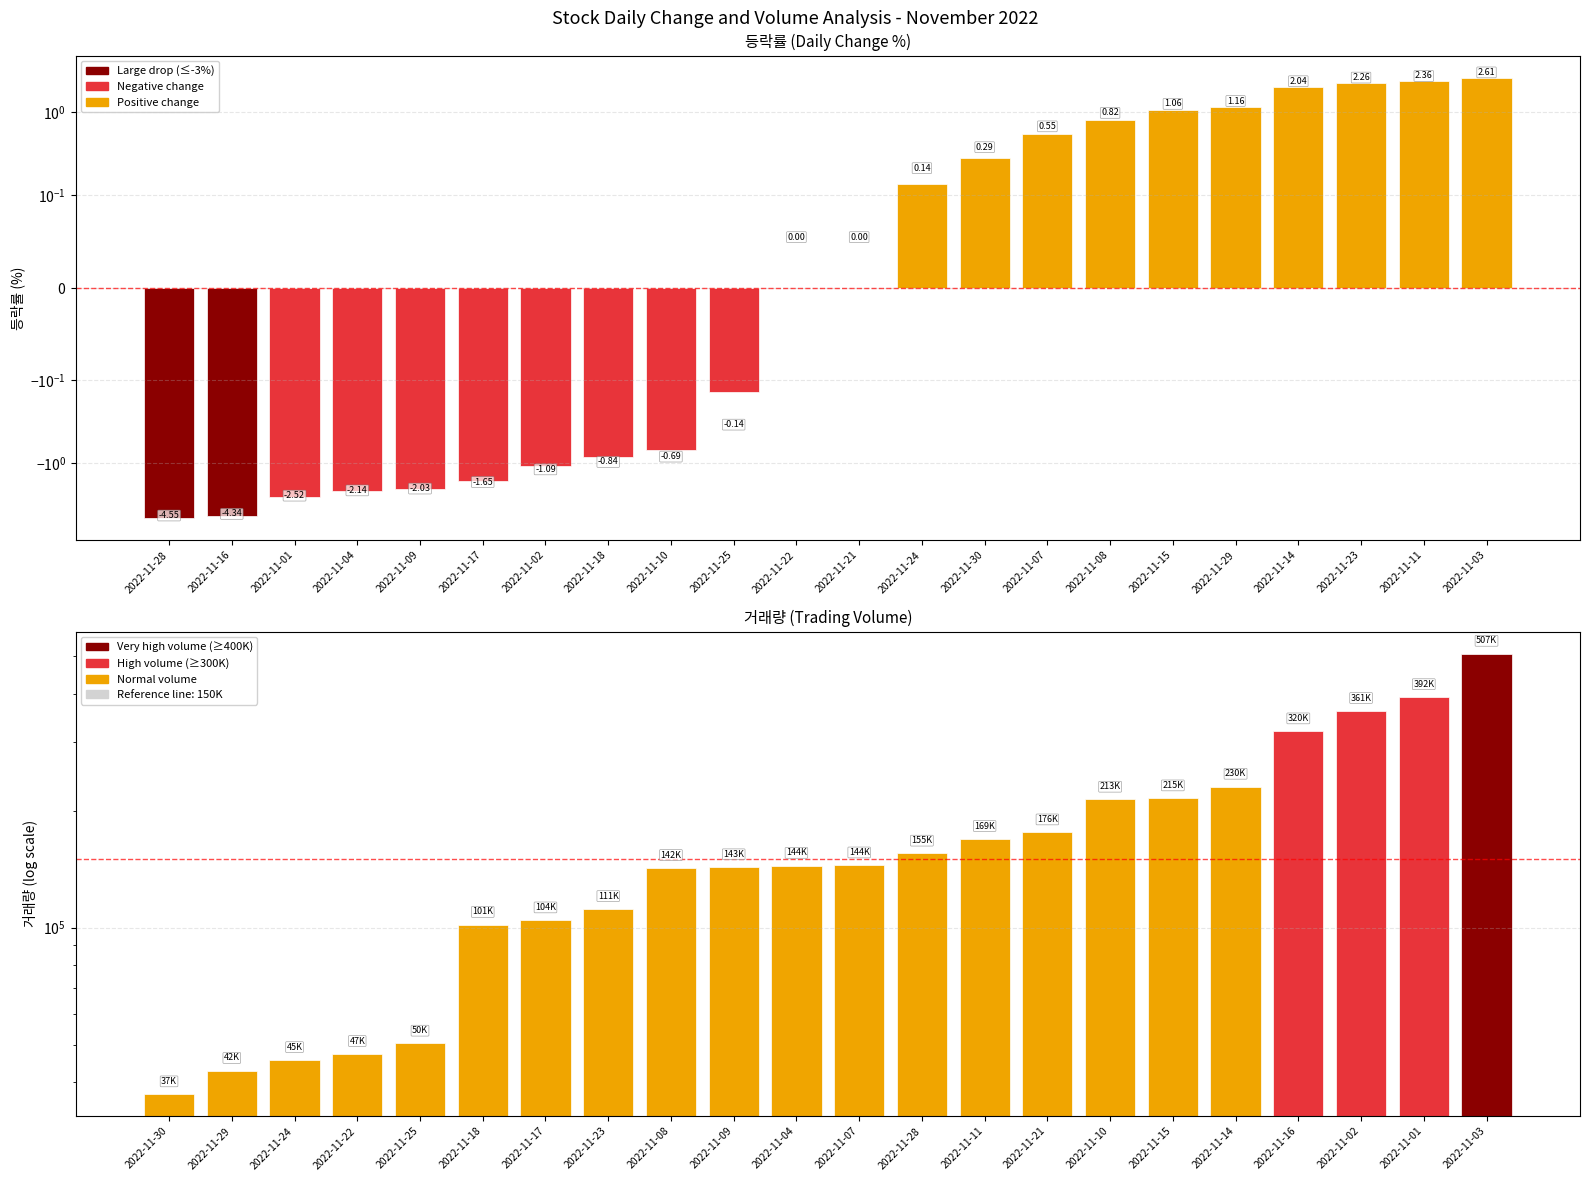

What is the smallest value displayed?

-4.6